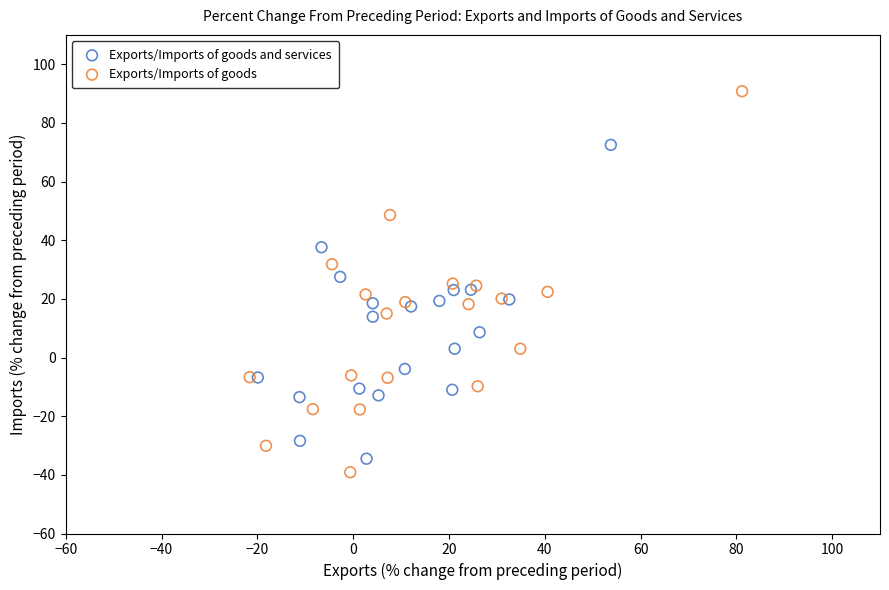

Which series has the largest Y range (max minus min)?

Exports/Imports of goods